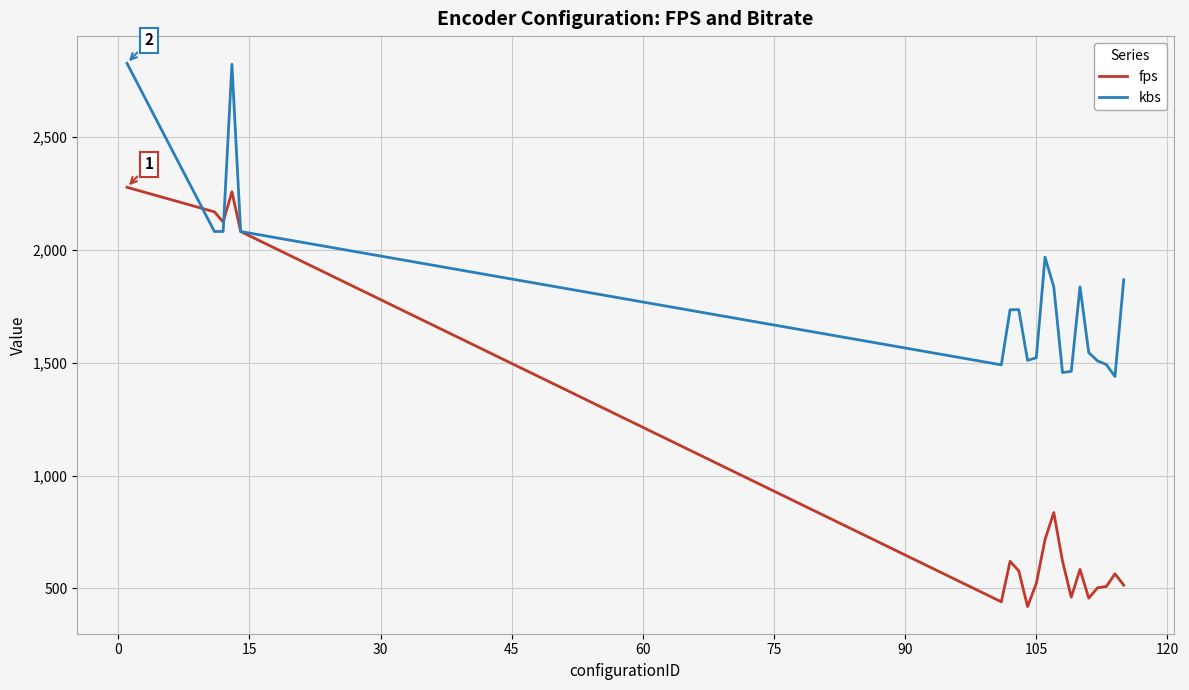

What is the maximum value for kbs?

2825.9